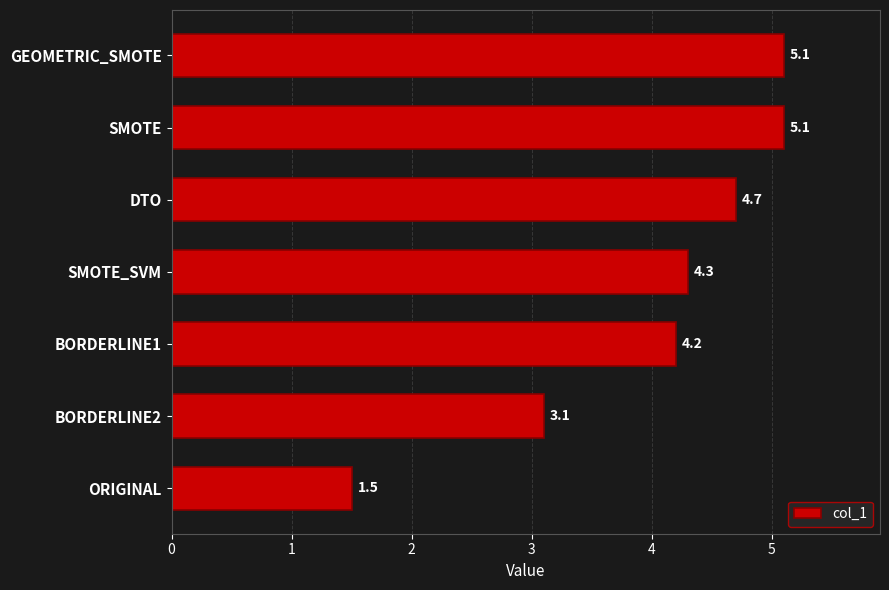

Reading bottom to top, transcribe all the data shown in this chart.

1.5	3.1	4.2	4.3	4.7	5.1	5.1